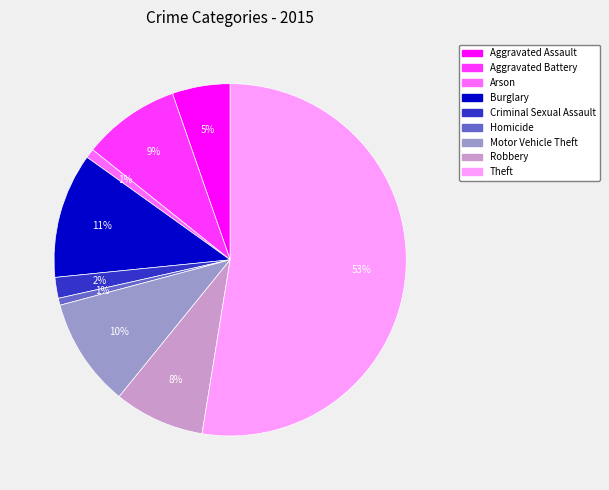

To the nearest percent, what is the combined percentage of Homicide and Robbery?

9%